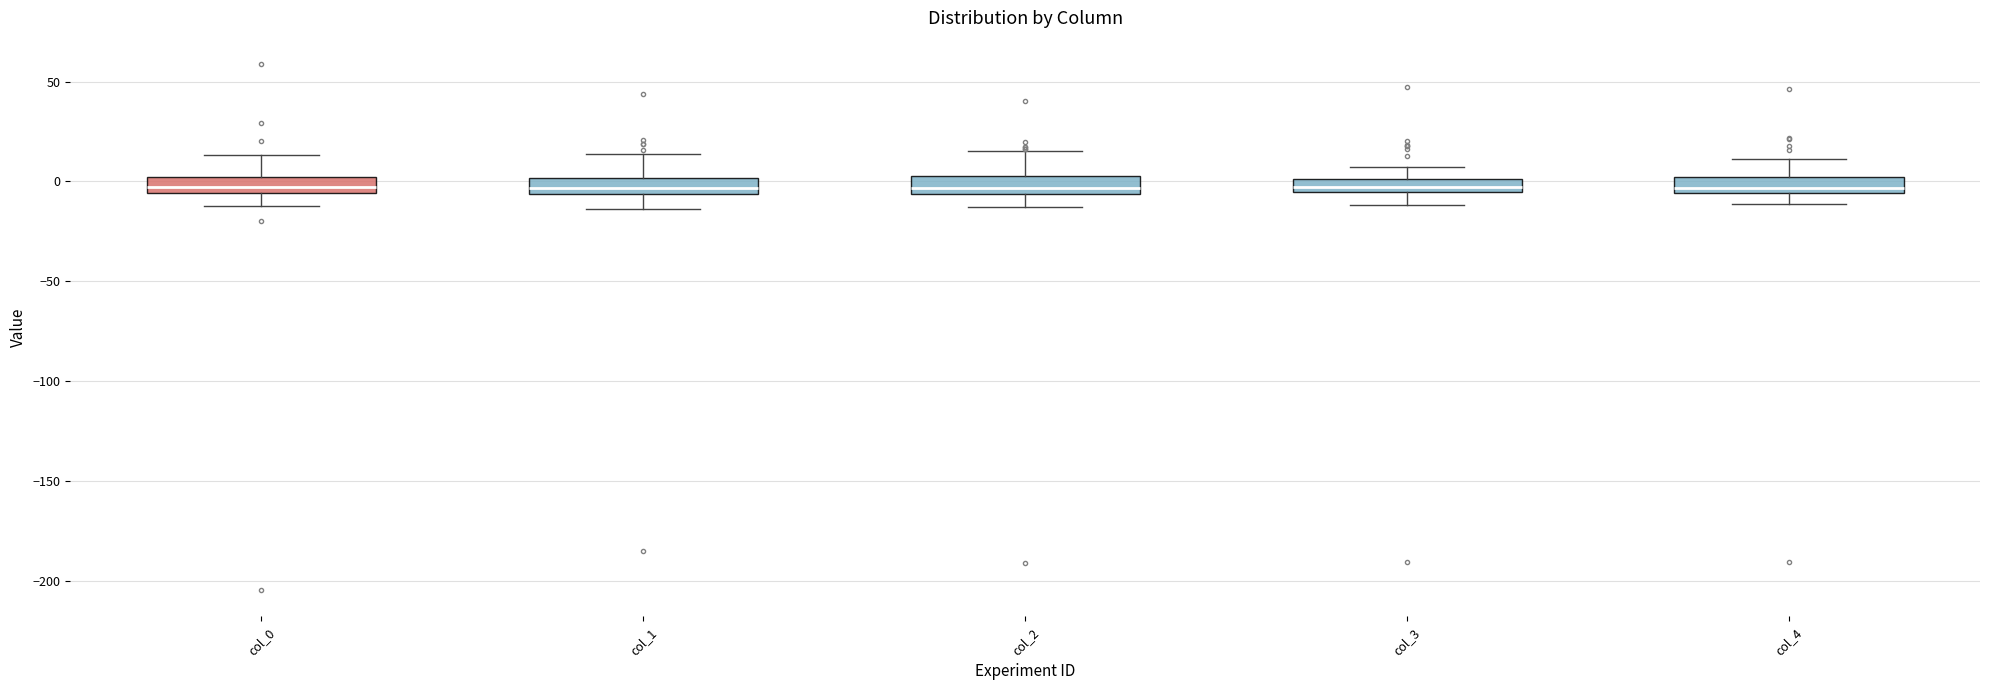

Where does the upper whisker of the box for col_4 end on the y-axis? The values are not printed on the chart, so give them approximately, as read against the axis.

10